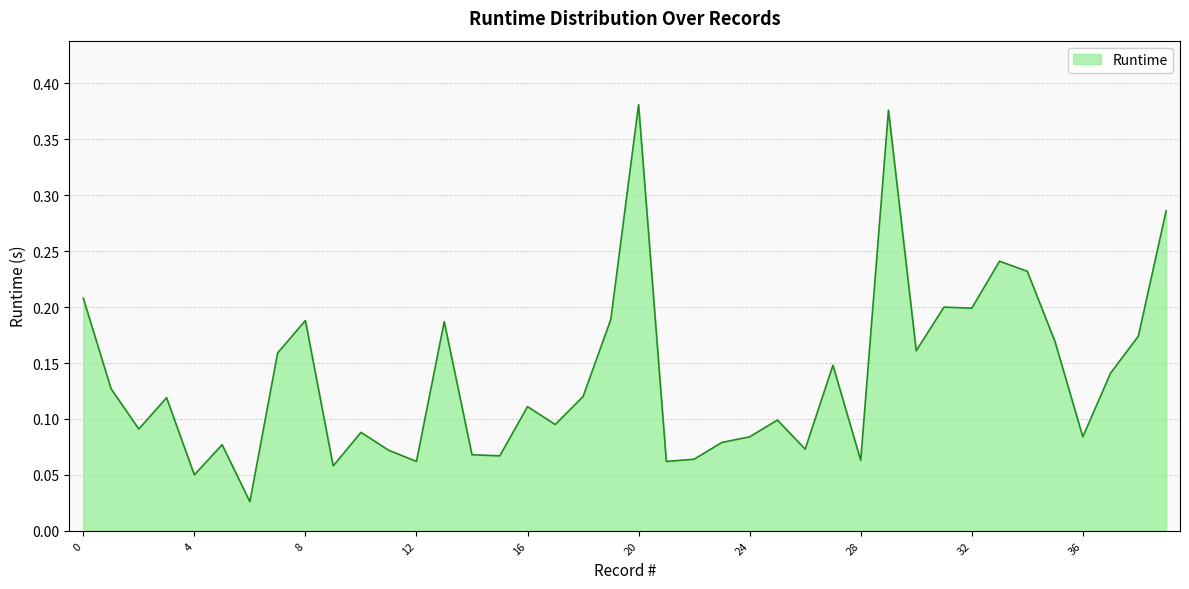

True or false: there are more than 1 points higher than both neighbors.

True